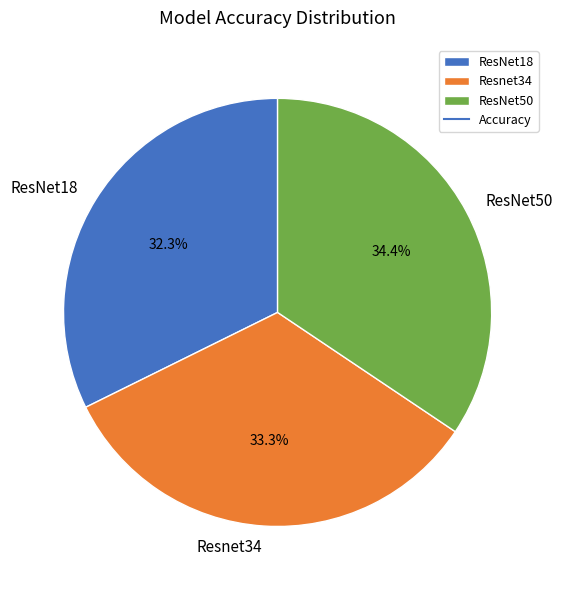

Is it true that ResNet18 is 47% of the pie?

False